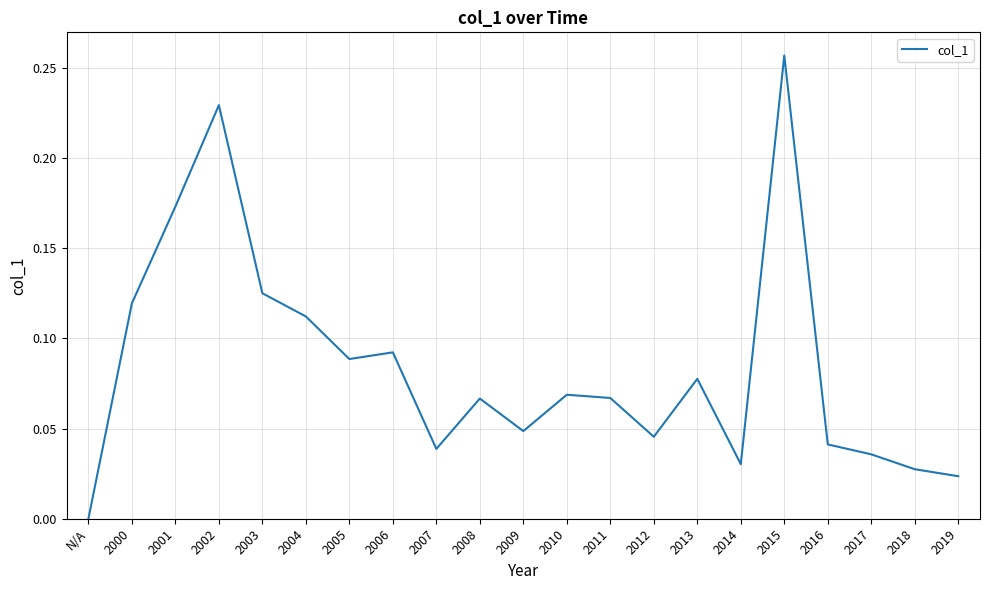

Which label corresponds to the smallest value in the chart?

N/A